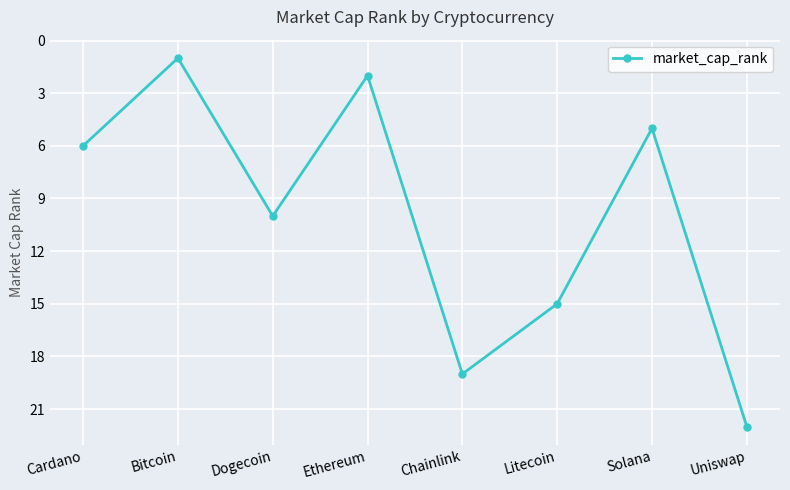

Reading left to right, list all the values displayed in this chart.

6	1	10	2	19	15	5	22